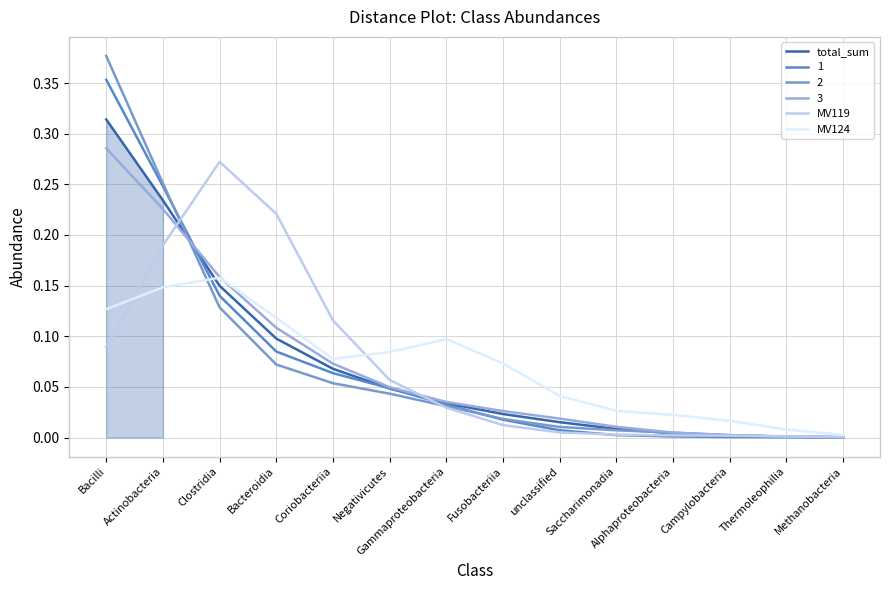

Where is total_sum nearest to the value 0?

Methanobacteria